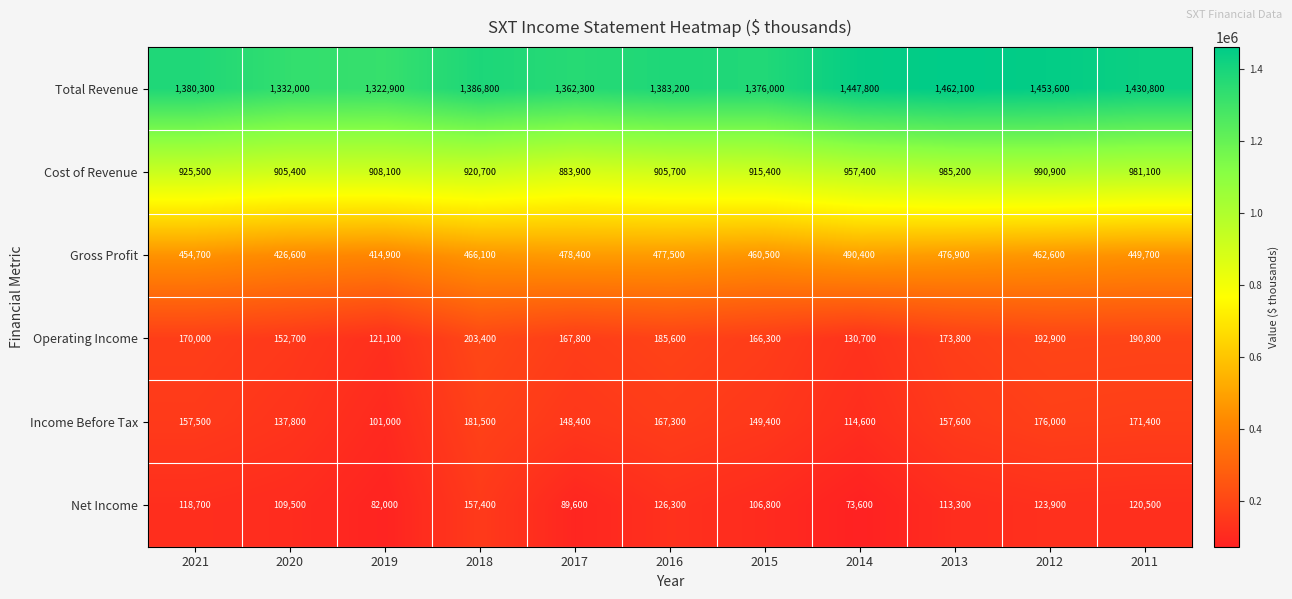

How many values in the Operating Income series are below 170000?

5